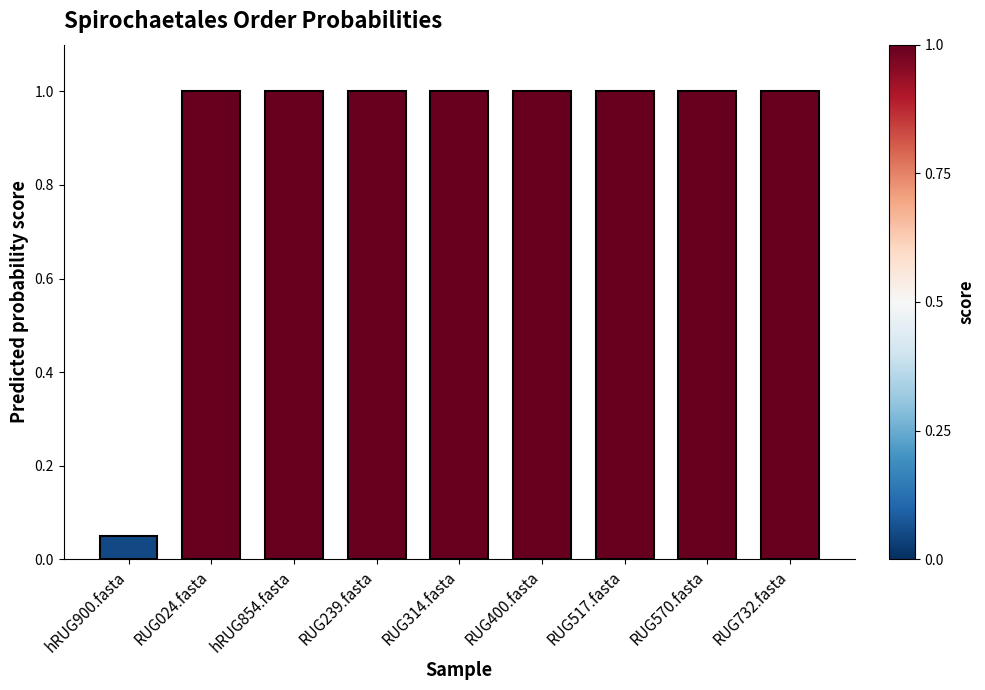

What is the sum of all values?

8.0